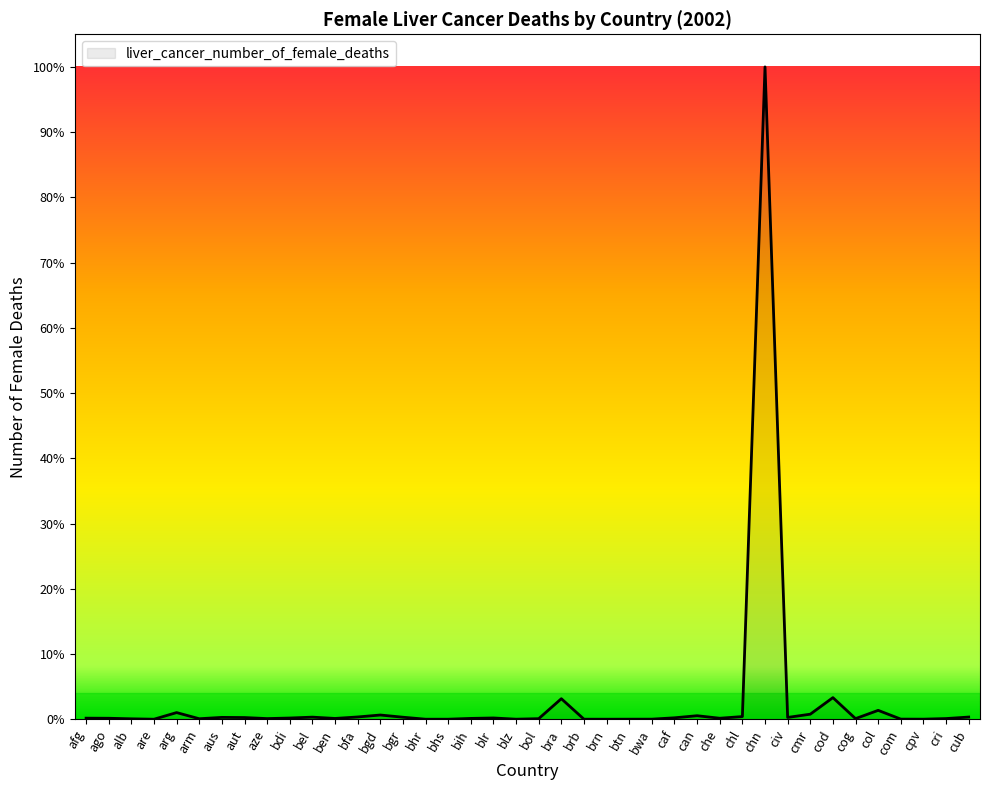

Reading left to right, extract all data points from this chart.

147	134	59	4	909	69	254	232	90	167	287	110	311	577	277	5	5	114	174	8	77	2805	7	4	9	12	197	480	137	364	89060	247	690	2951	85	1213	18	10	93	299